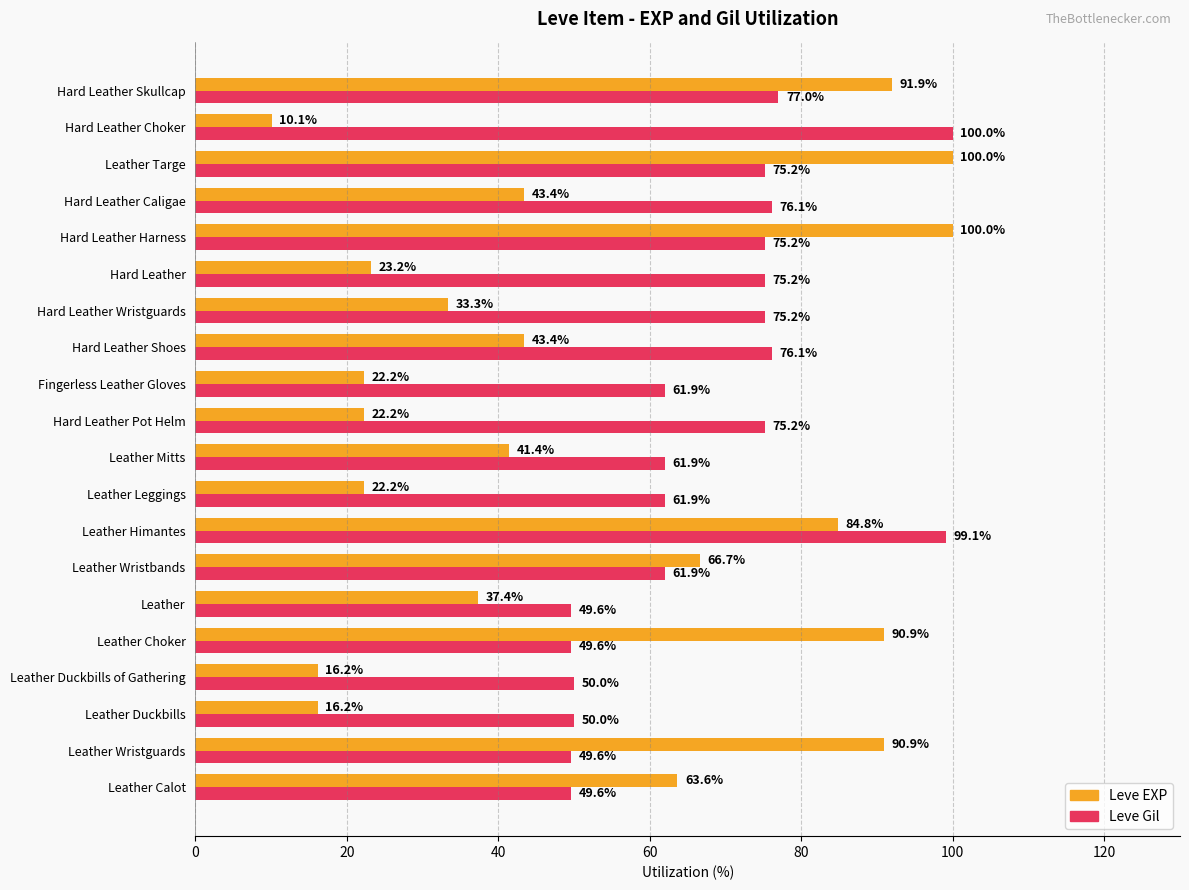

Is it true that Leve Gil equals 39.9 at Leather Leggings?

False